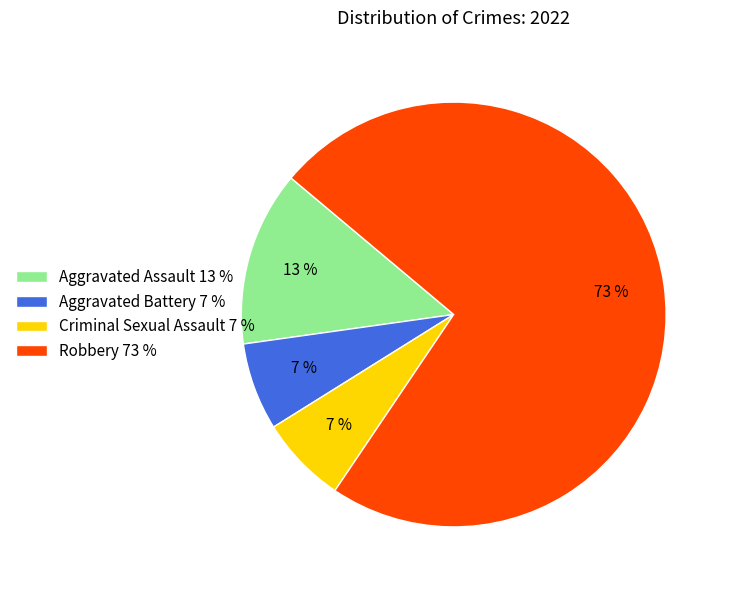

How many segments does this pie chart have?

4